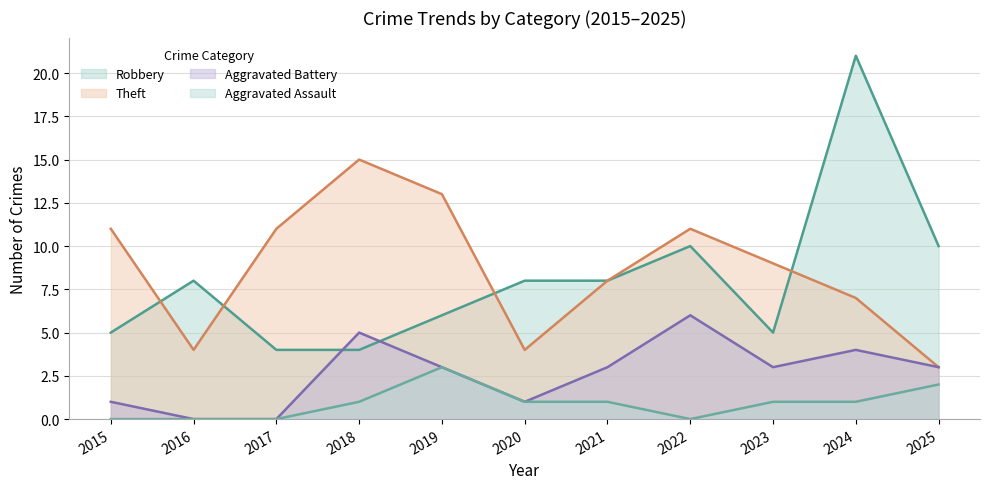

Which series has the largest total across all categories?

Theft